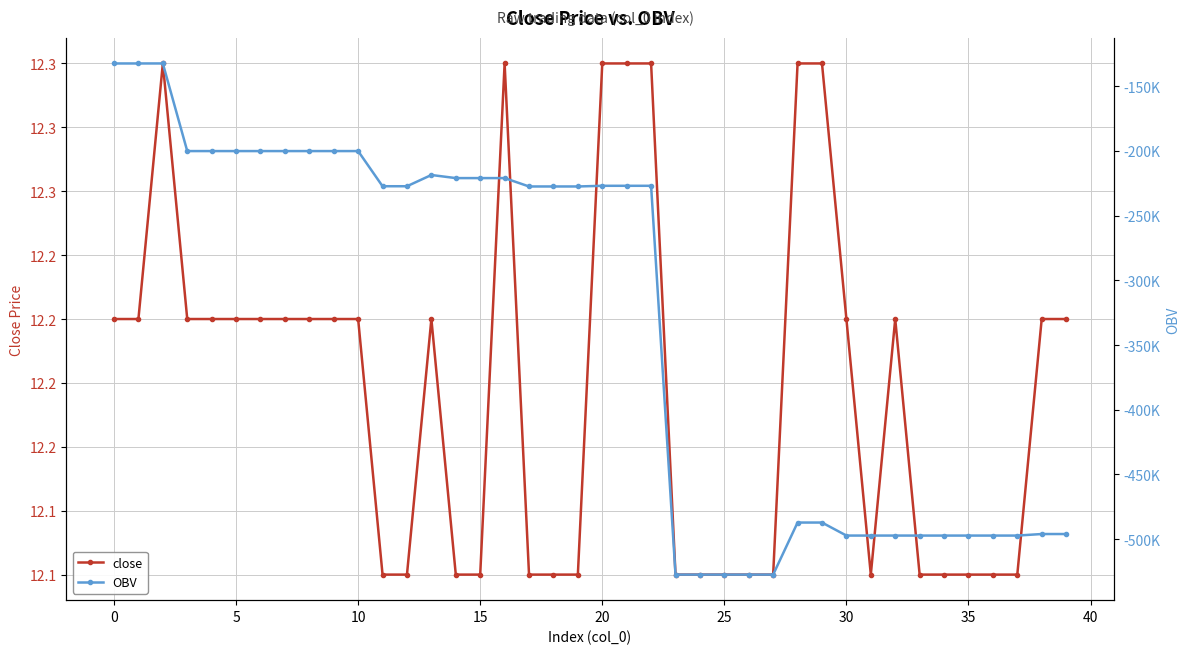

At which category does close reach its first local valley?

31